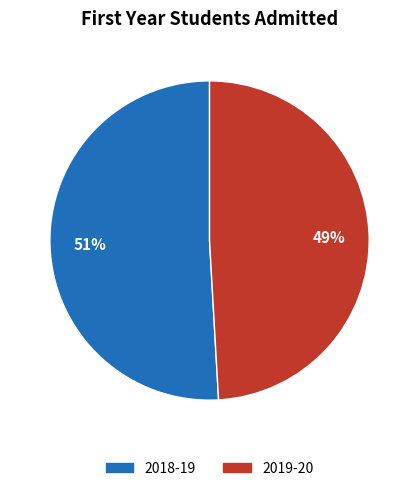

Combined, do 2019-20 and 2018-19 account for over 50%?

Yes